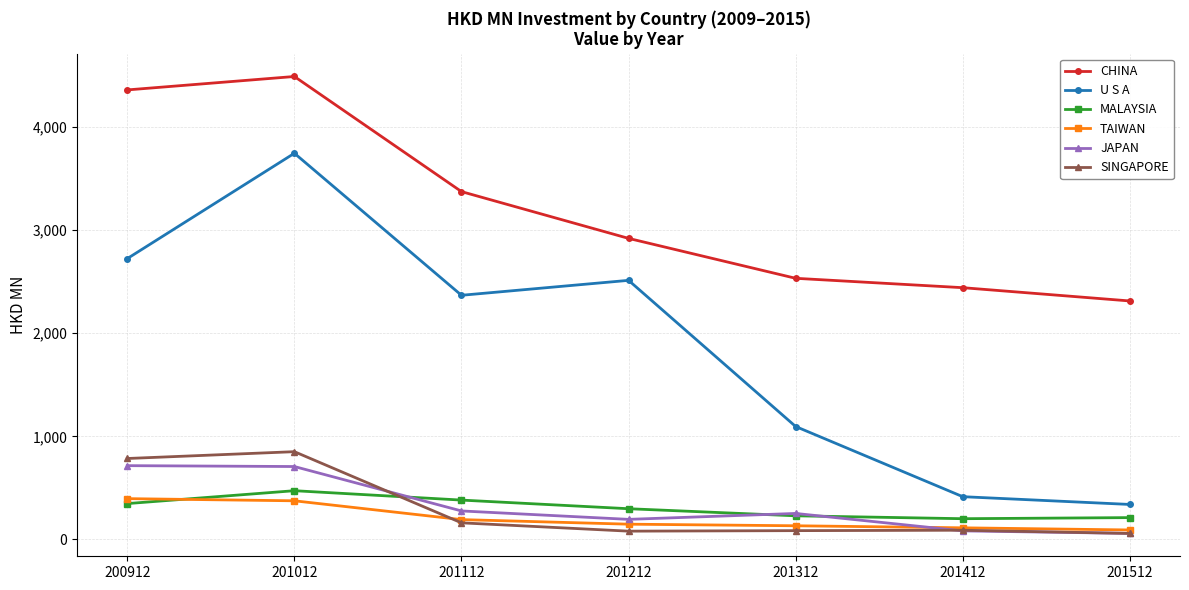

Is this an area chart (filled region under the line)?

No